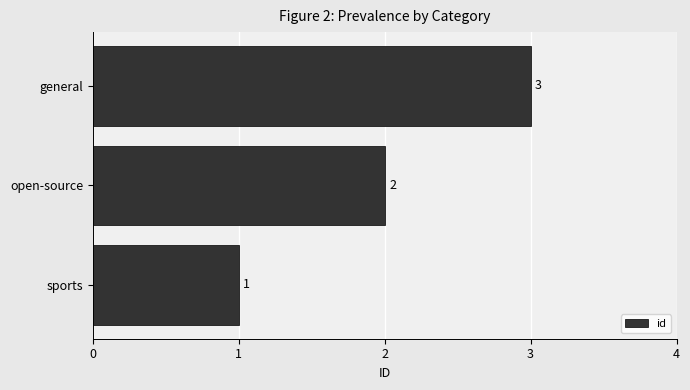

How many values are between 1 and 3?

3